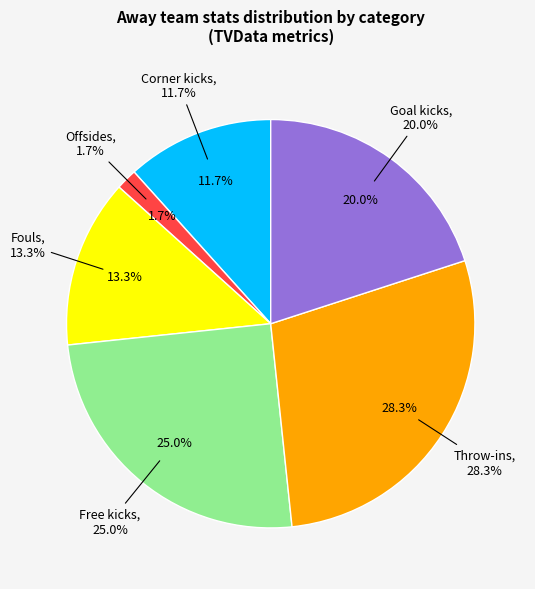

What is the change in value from Offsides to Free kicks?

+14